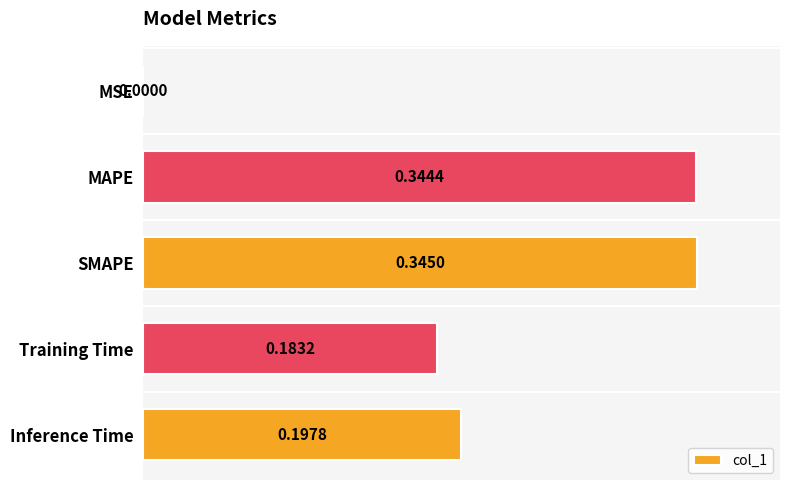

Which has a higher value, SMAPE or Inference Time?

SMAPE